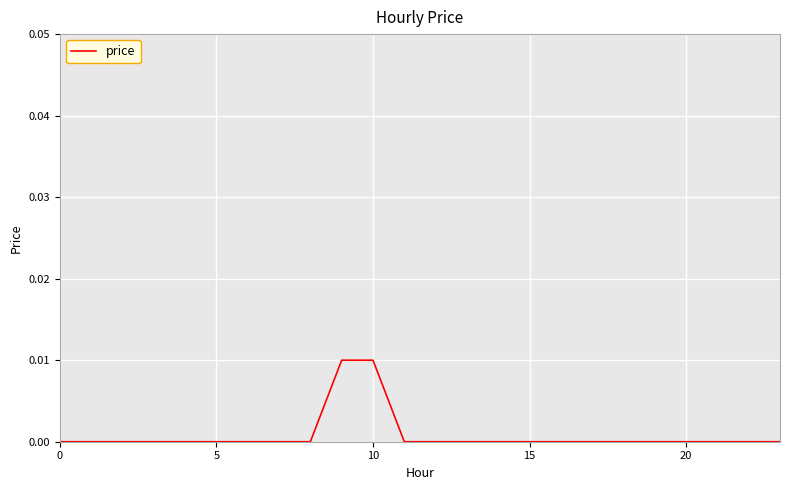

The chart shows a value of 0.0 at 5. True or false?

True